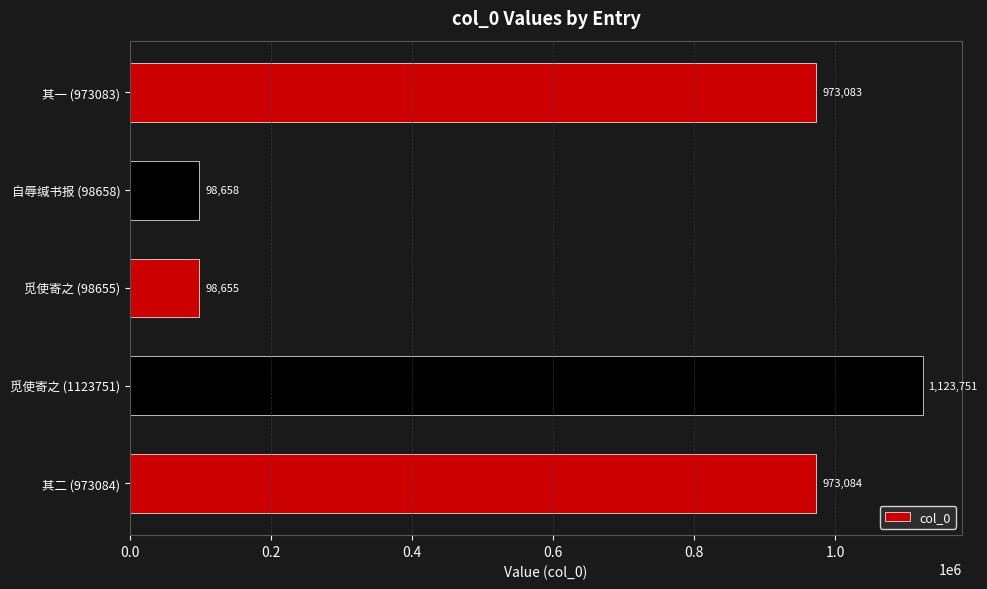

List the labels in order of value, smallest first.

觅使寄之 (98655), 自辱缄书报 (98658), 其一 (973083), 其二 (973084), 觅使寄之 (1123751)